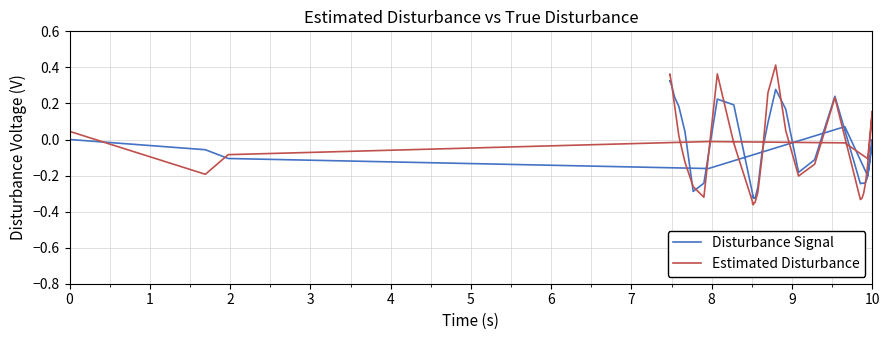

What is the maximum value shown in the chart?

0.4